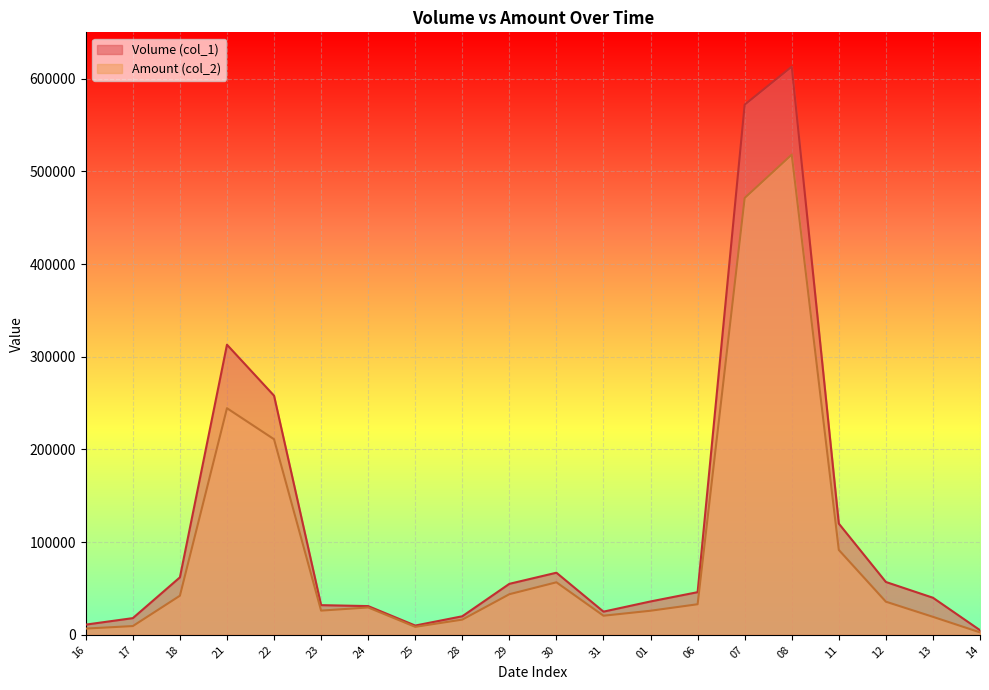

Which series has the largest total across all categories?

Volume (col_1)